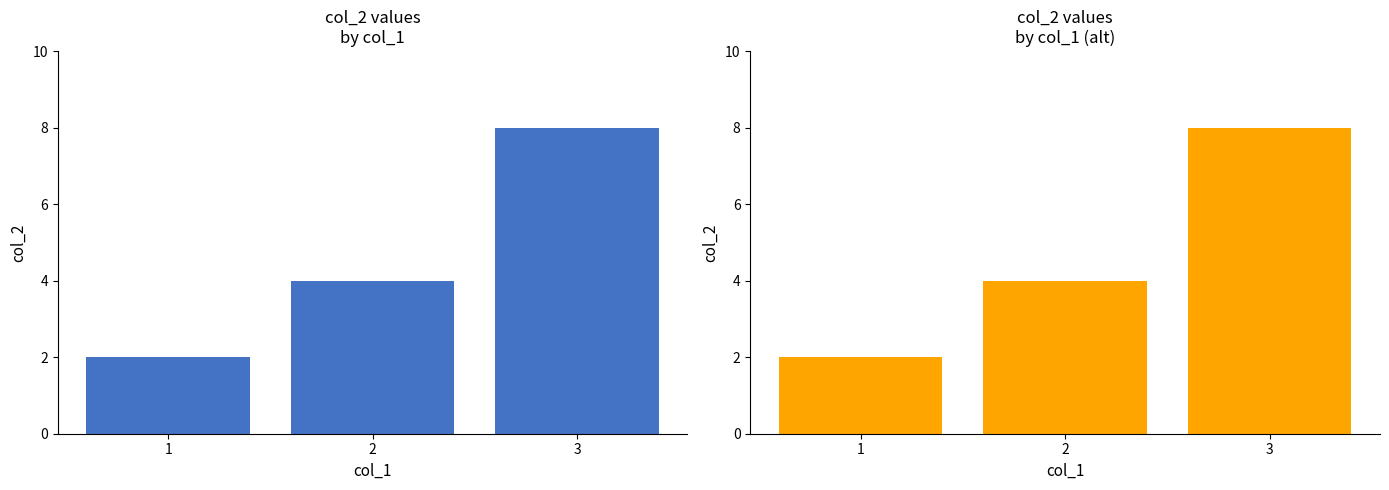

What is the sum of all values?

14